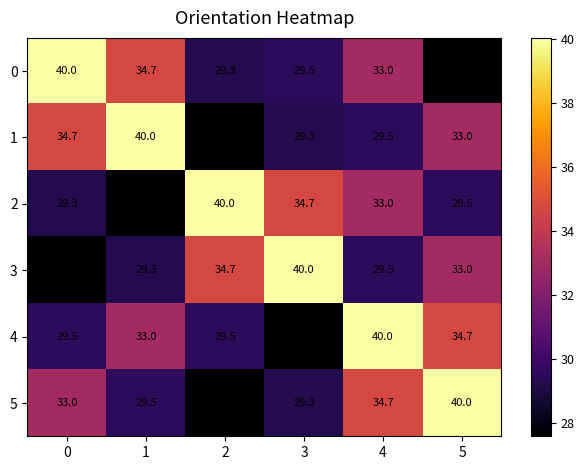

What is the difference between the highest and lowest values at 3?

12.4